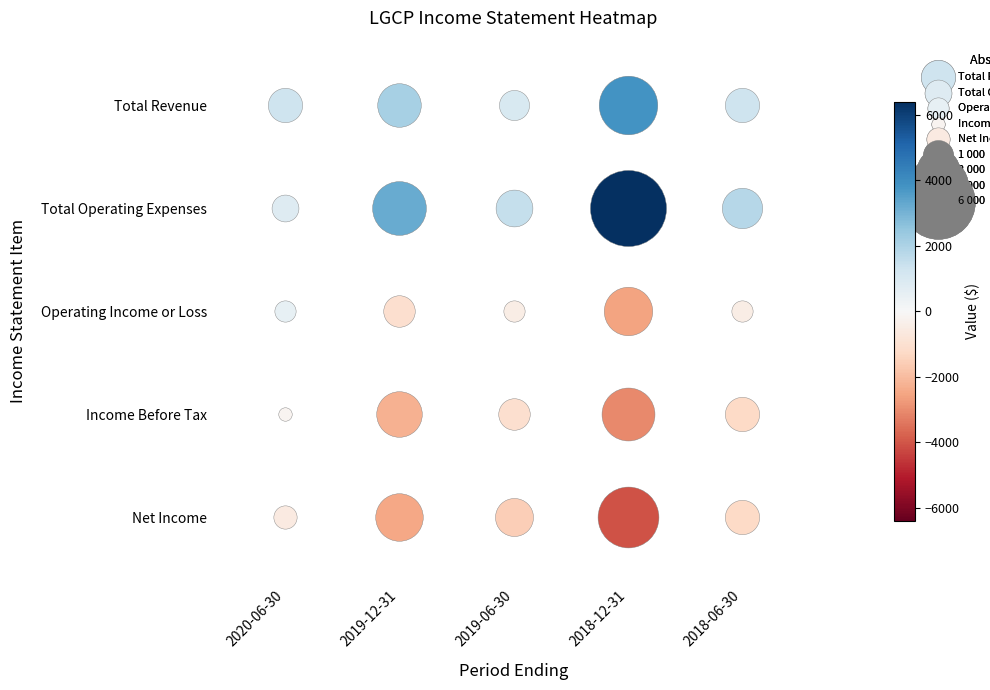

Reading left to right, extract all data points from this chart.

Total Revenue: 1300	2100	1000	3800	1300
Total Operating Expenses: 800	3200	1500	6400	1800
Operating Income or Loss: 500	-1100	-500	-2600	-500
Income Before Tax: -200	-2300	-1100	-3100	-1300
Net Income: -600	-2500	-1600	-4100	-1300